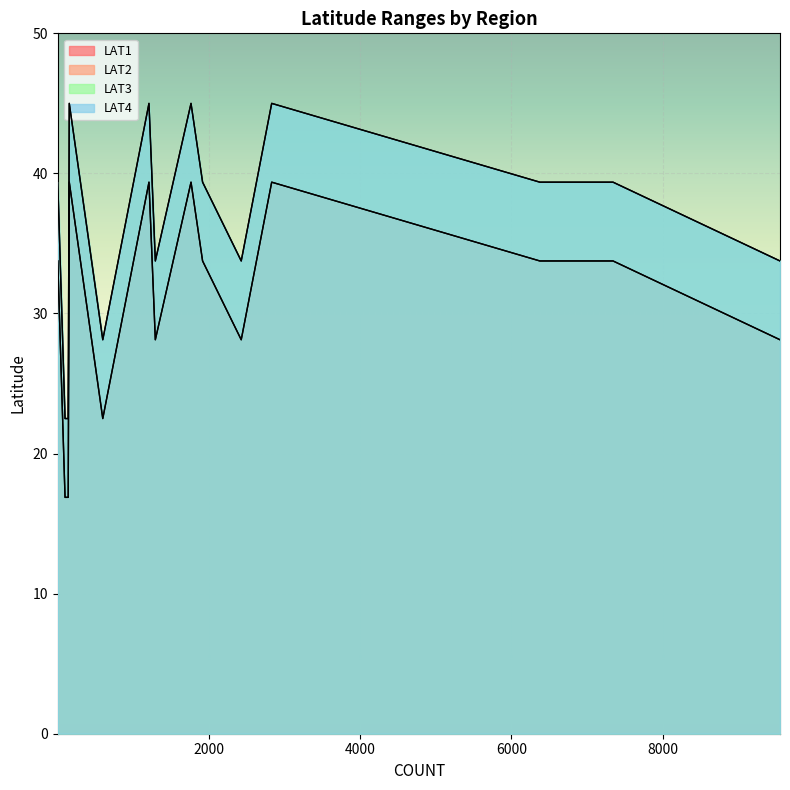

True or false: LAT3 has more than 0 points higher than both neighbors.

True